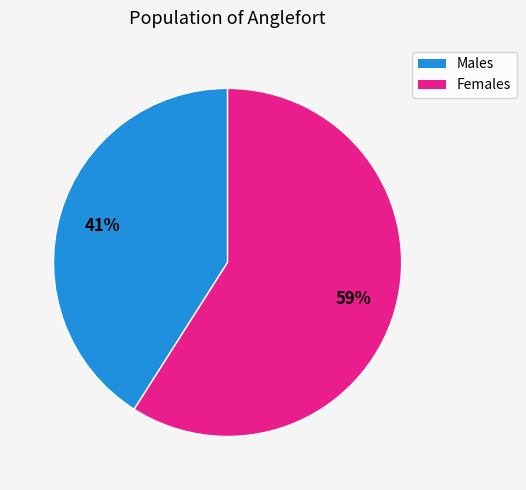

To the nearest percent, what is the average slice percentage?

50%